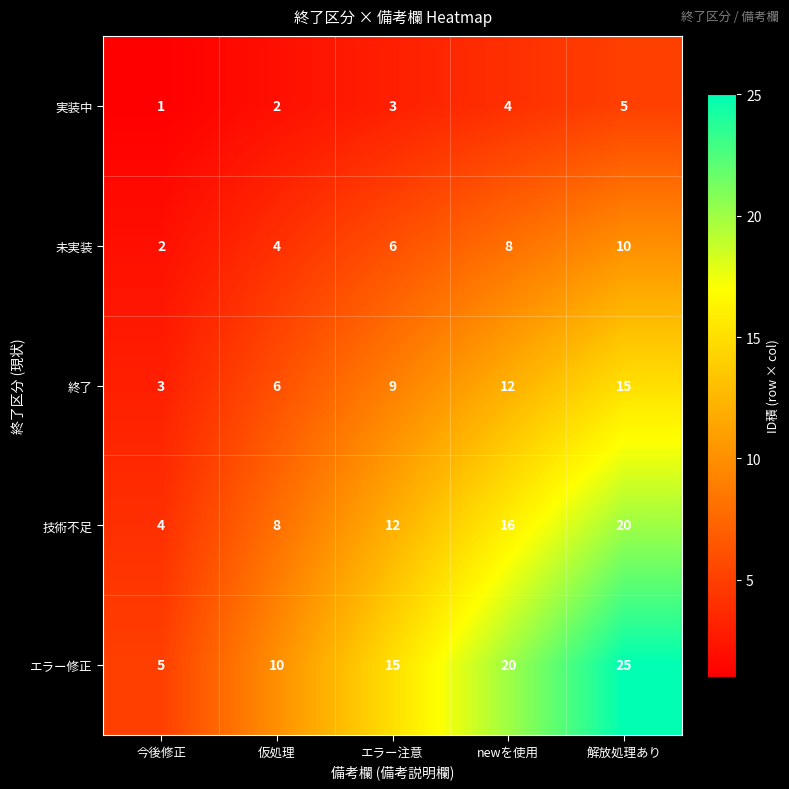

What is the spread (max minus min) of values at エラー注意?

12